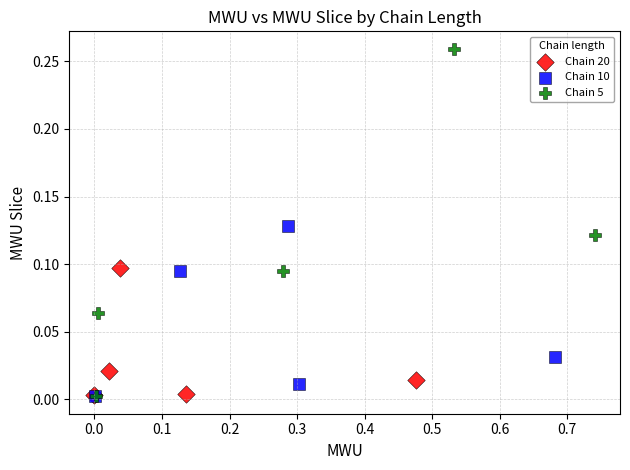

Which series reaches the maximum Y coordinate?

Chain 5